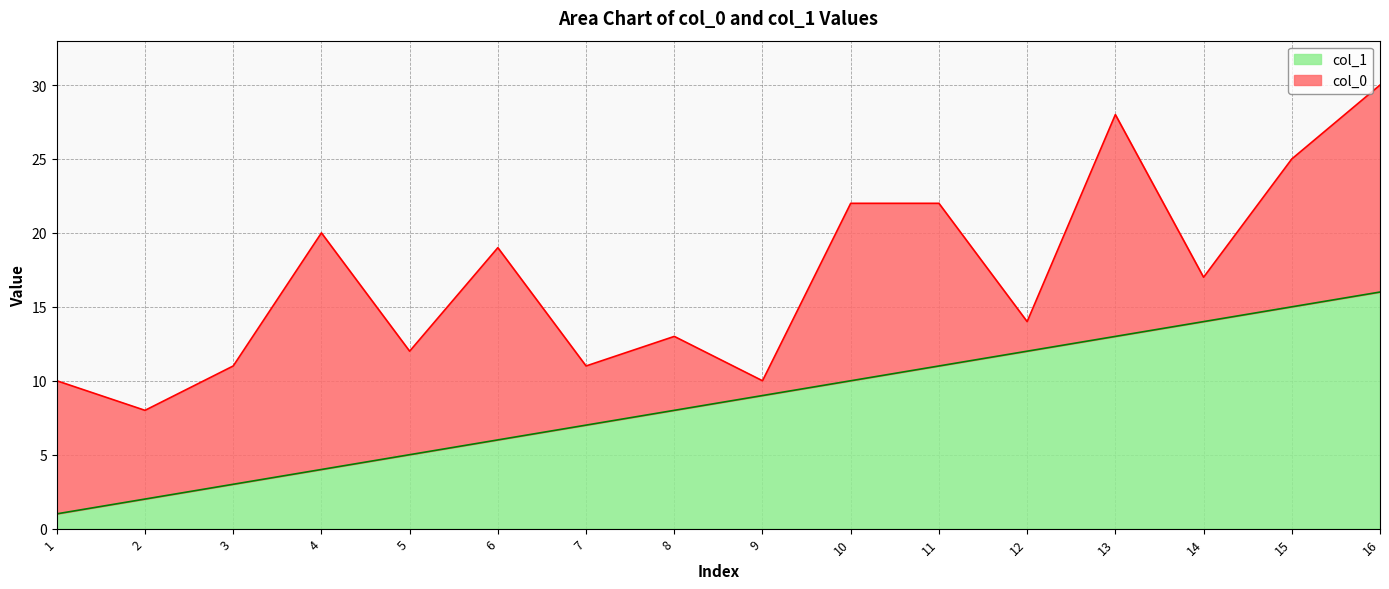

Approximately how many times larger is the value at 11 compared to 5?

2.2